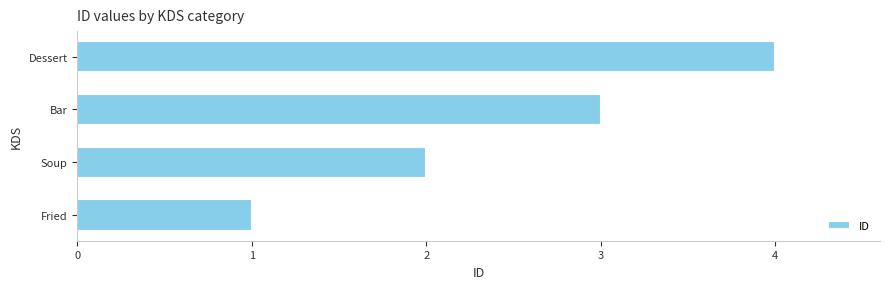

How many bars are there in total?

4